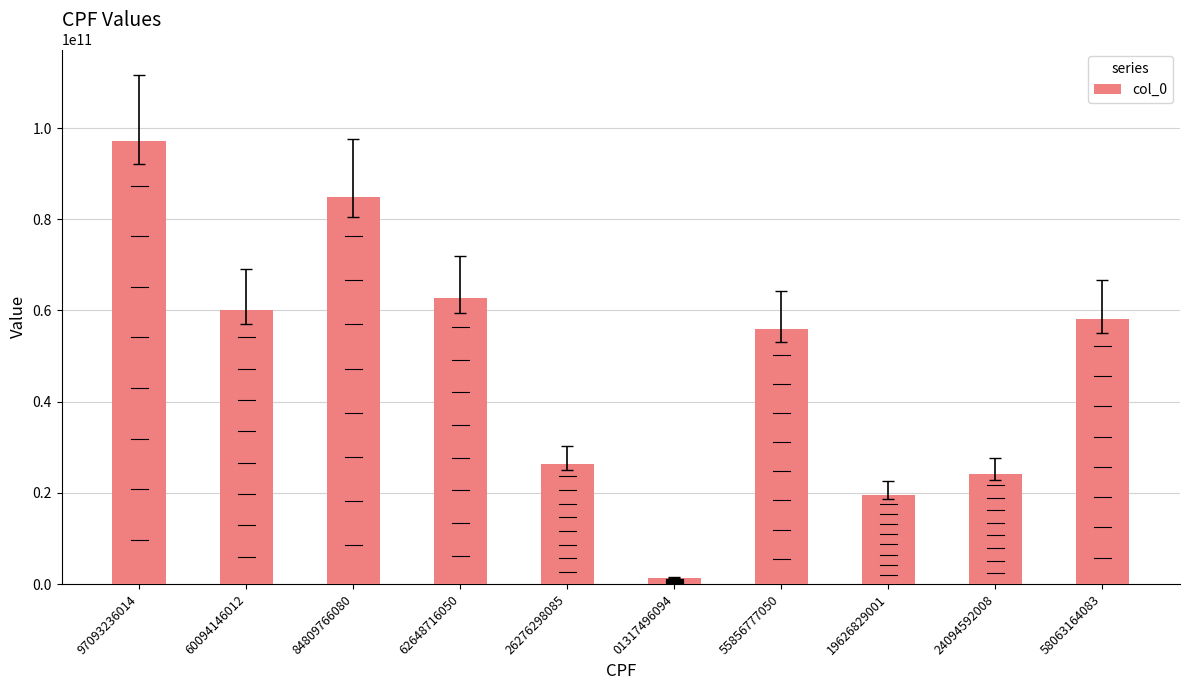

What is the difference between the maximum and minimum values?

95775739920